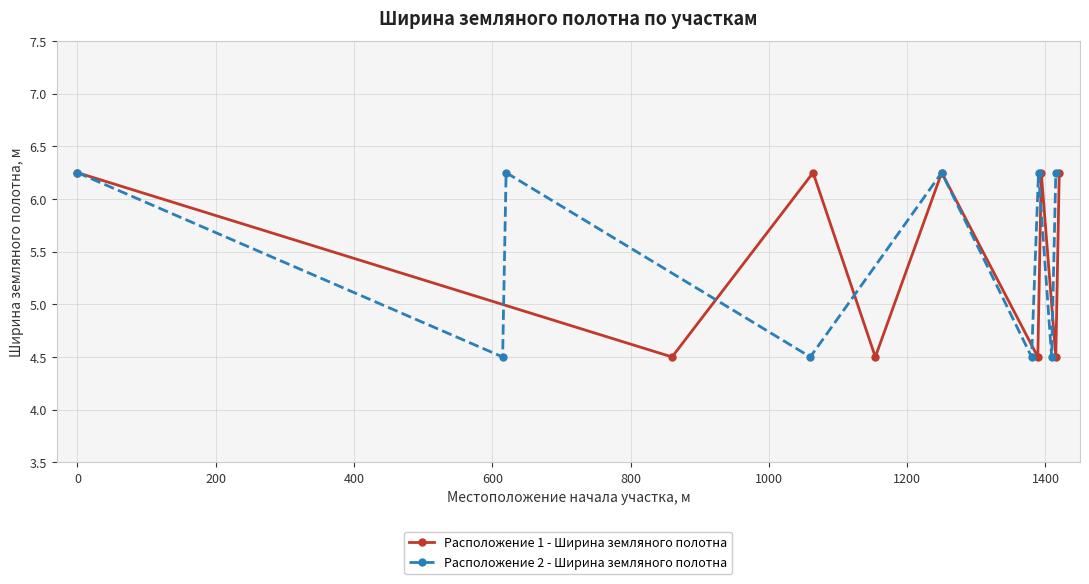

What is the difference between the maximum and minimum values in the Расположение 2 - Ширина земляного полотна series?

1.8